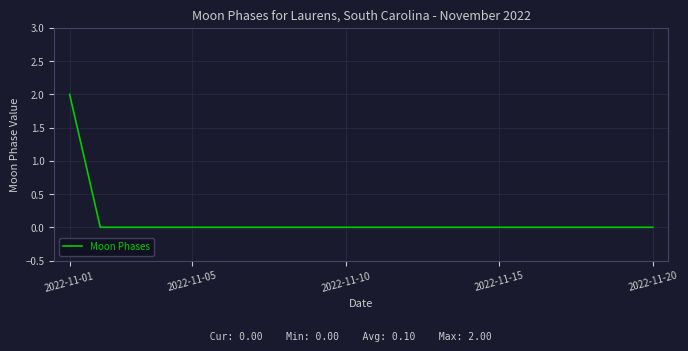

Is this an area chart (filled region under the line)?

No